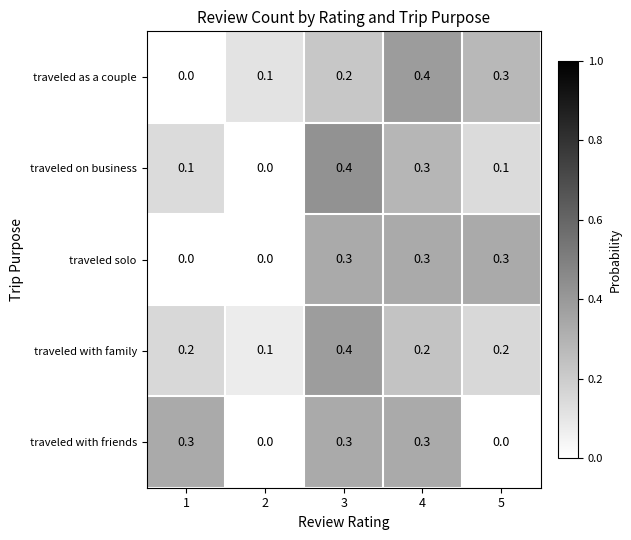

What is the total value across all series at 4?

1.5